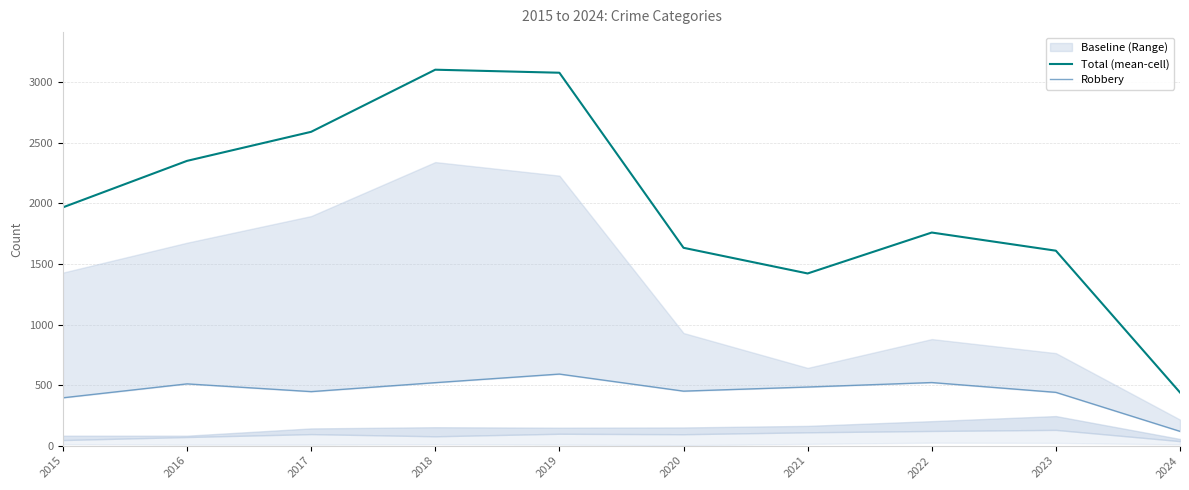

Between 2016 and 2019, which series saw the biggest shift?

Total (mean-cell)